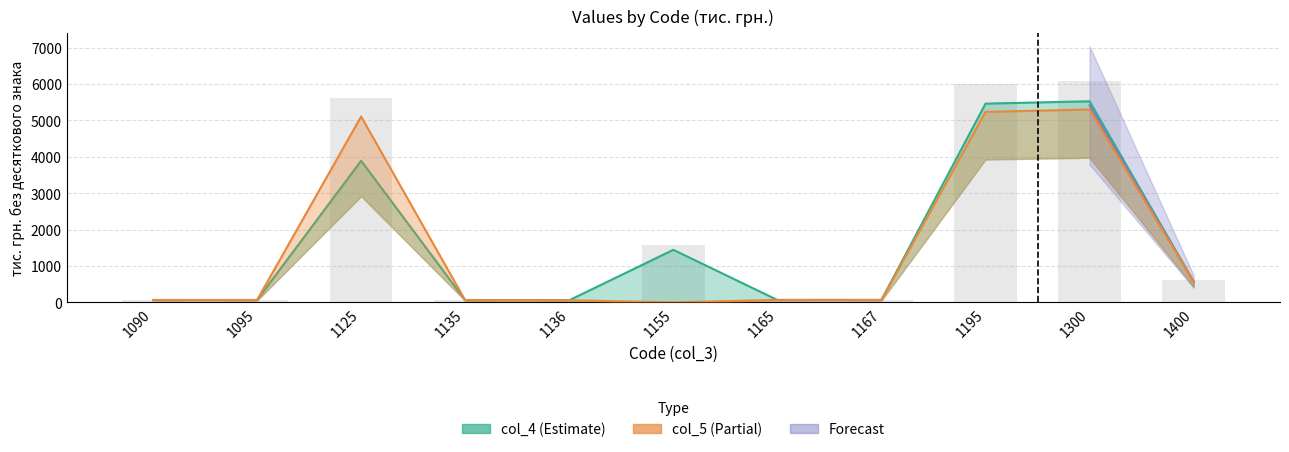

Which series has the largest total across all categories?

col_4